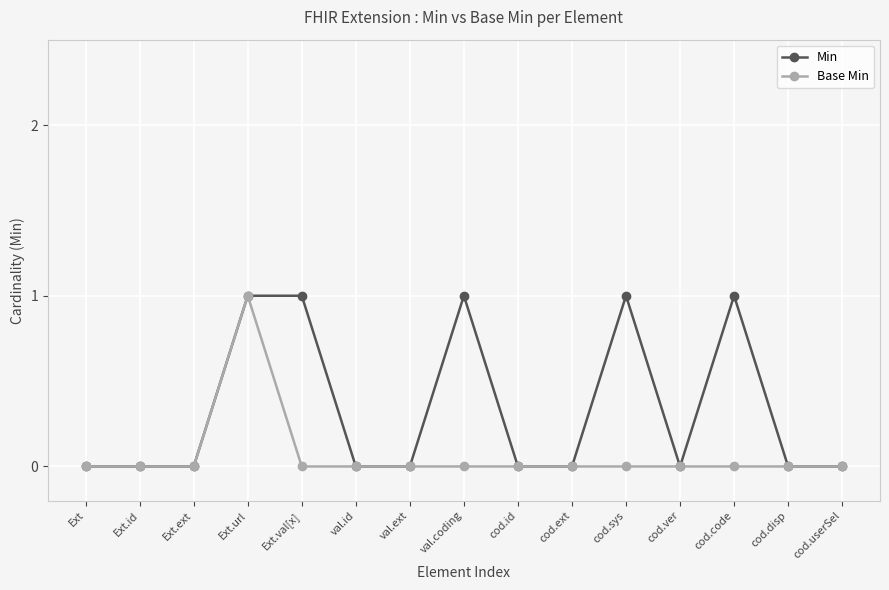

What are all the series names shown in the legend?

Min, Base Min